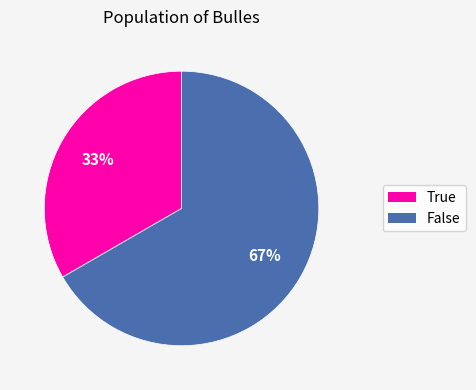

Combined, do False and True account for over 50%?

Yes